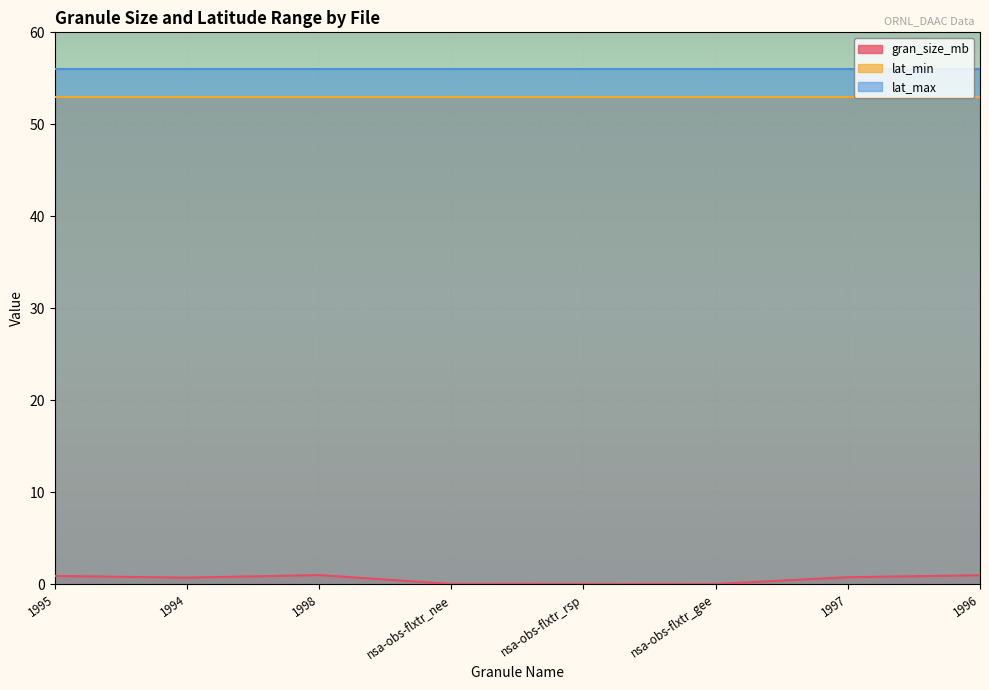

Is the value of lat_min at 1997 greater than the value of lat_max at 1996?

No